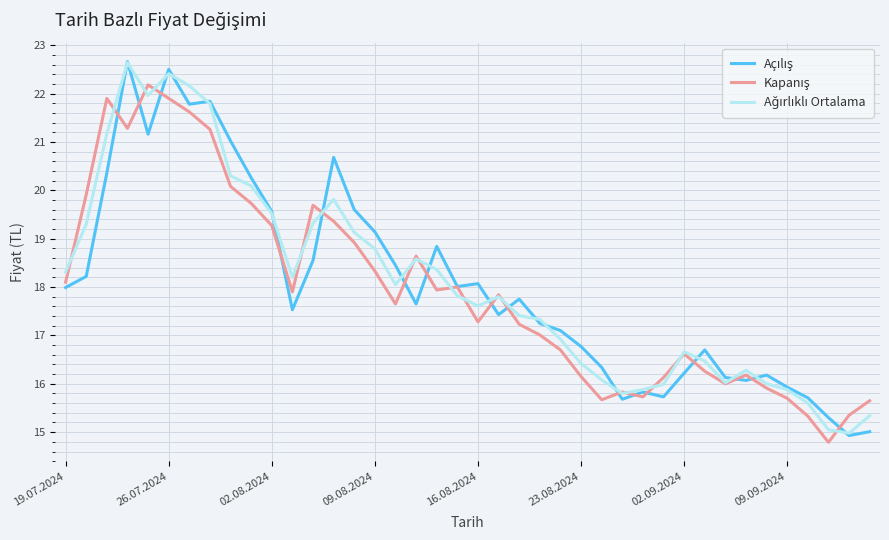

What is the maximum value shown in the chart?

22.7